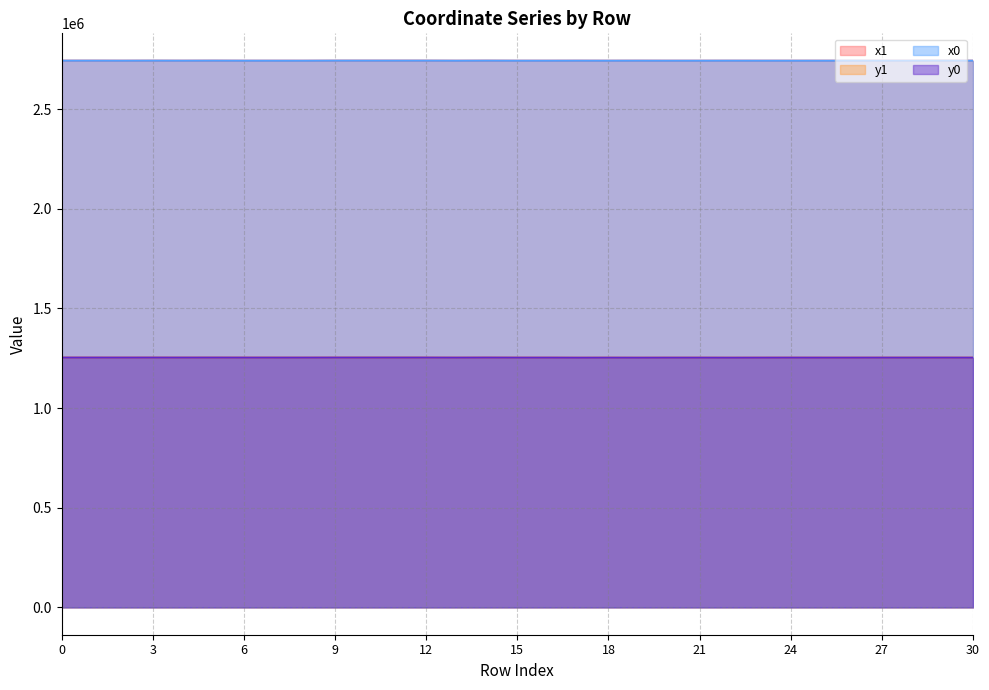

At which category does x0 reach its first local peak?

3